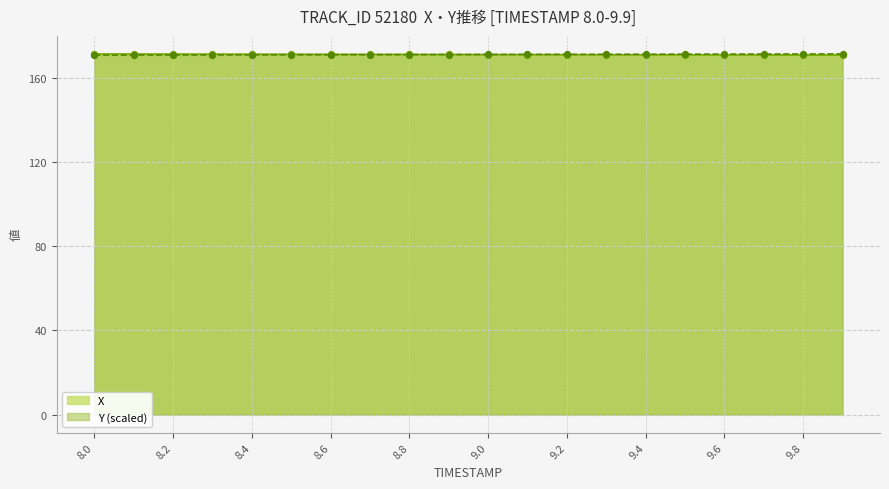

At how many categories does at least one series exceed 171?

20